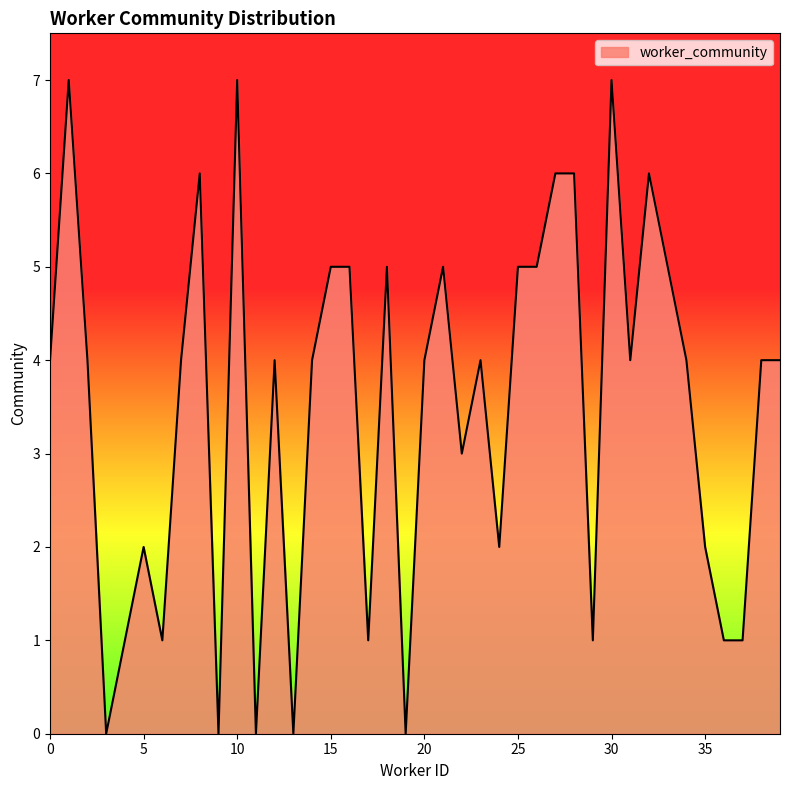

What is the greatest value displayed?

7